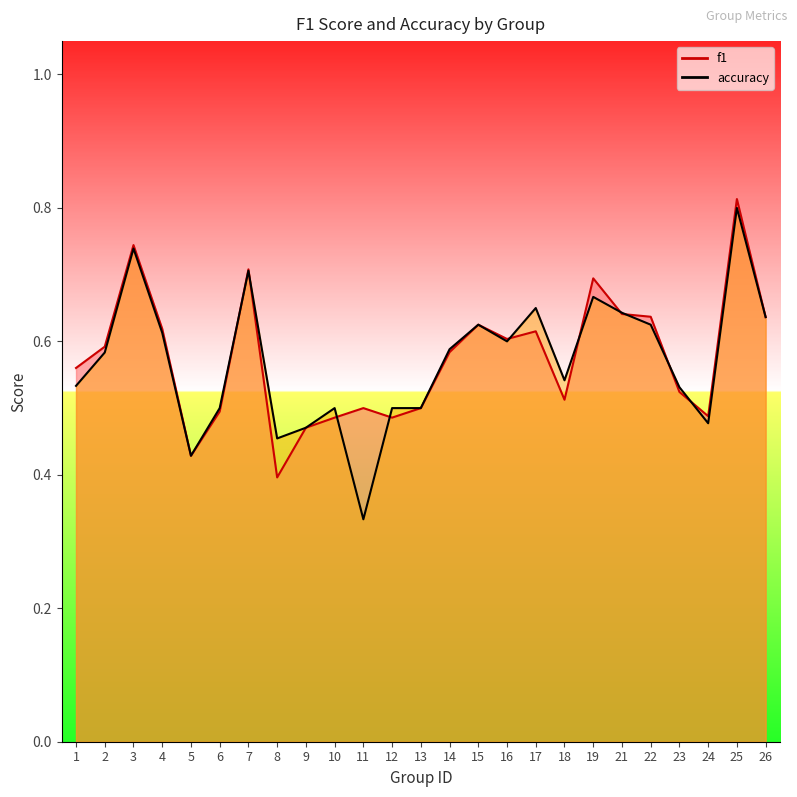

How many accuracy values are between 0 and 1?

25